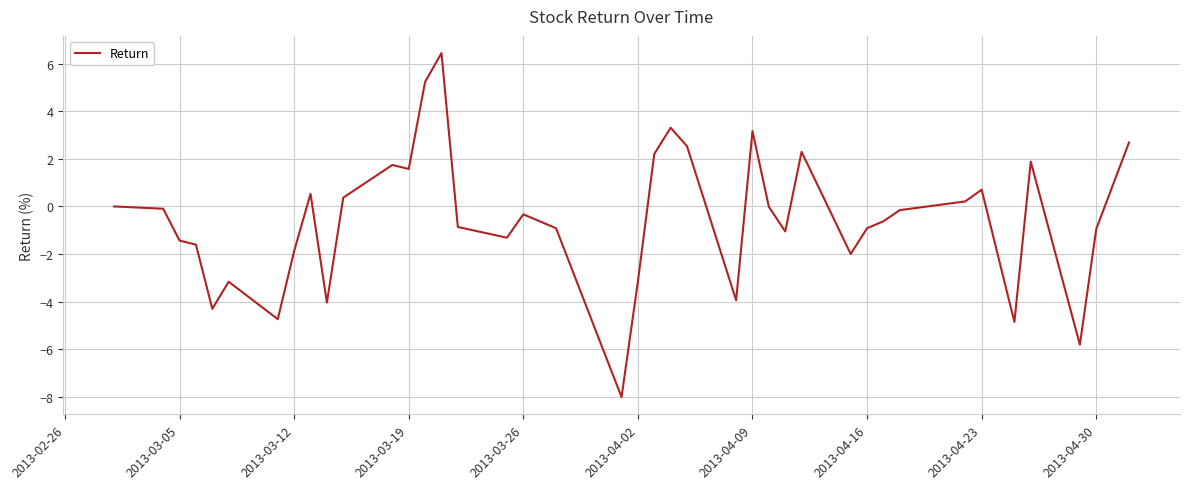

What is the smallest value displayed?

-8.0